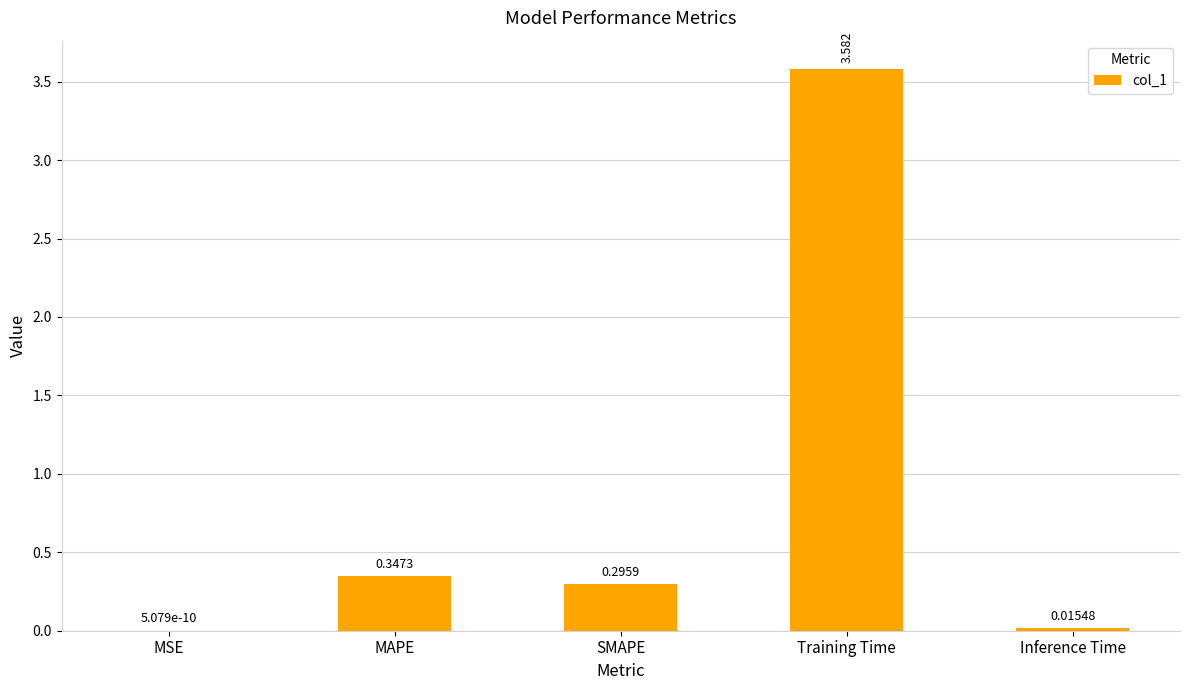

Which has a higher value, MSE or SMAPE?

SMAPE